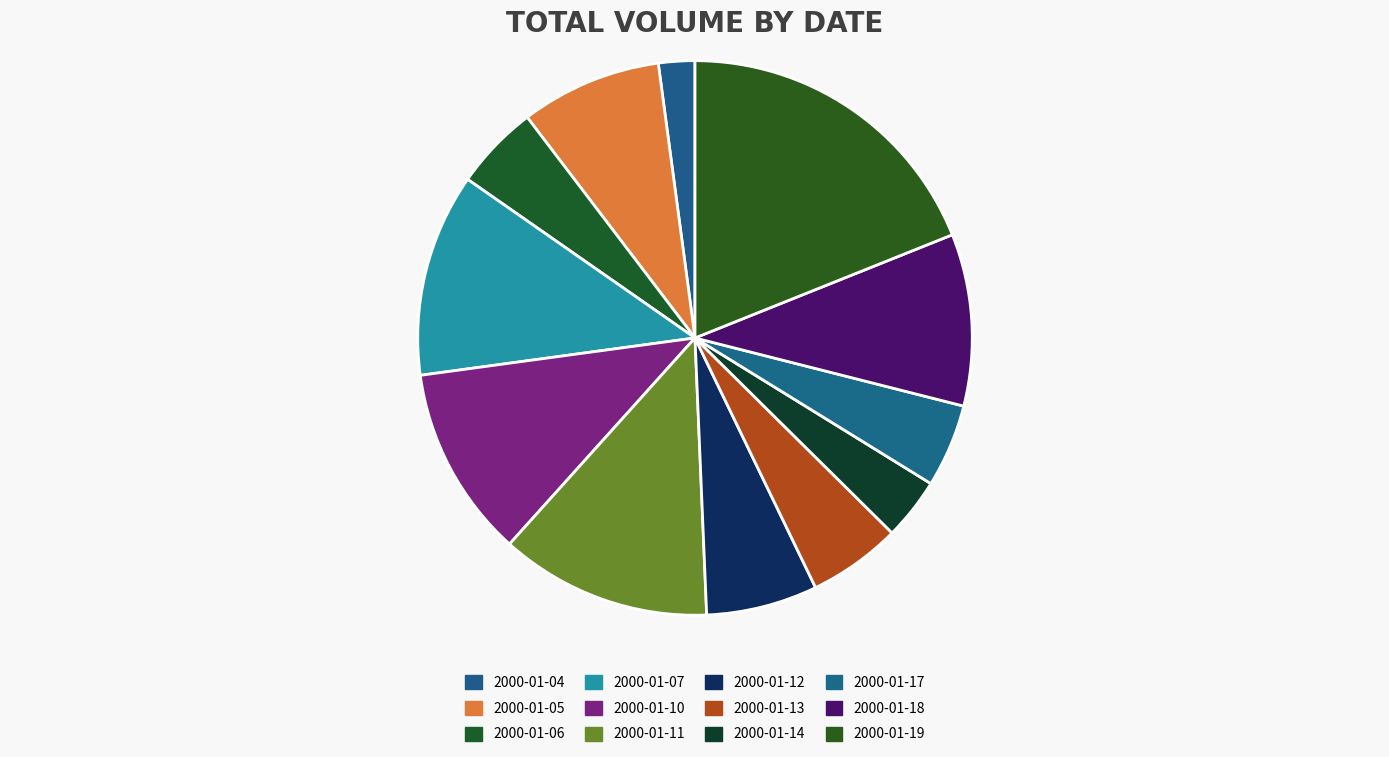

To the nearest percent, what is the combined percentage of 2000-01-04 and 2000-01-05?

10%